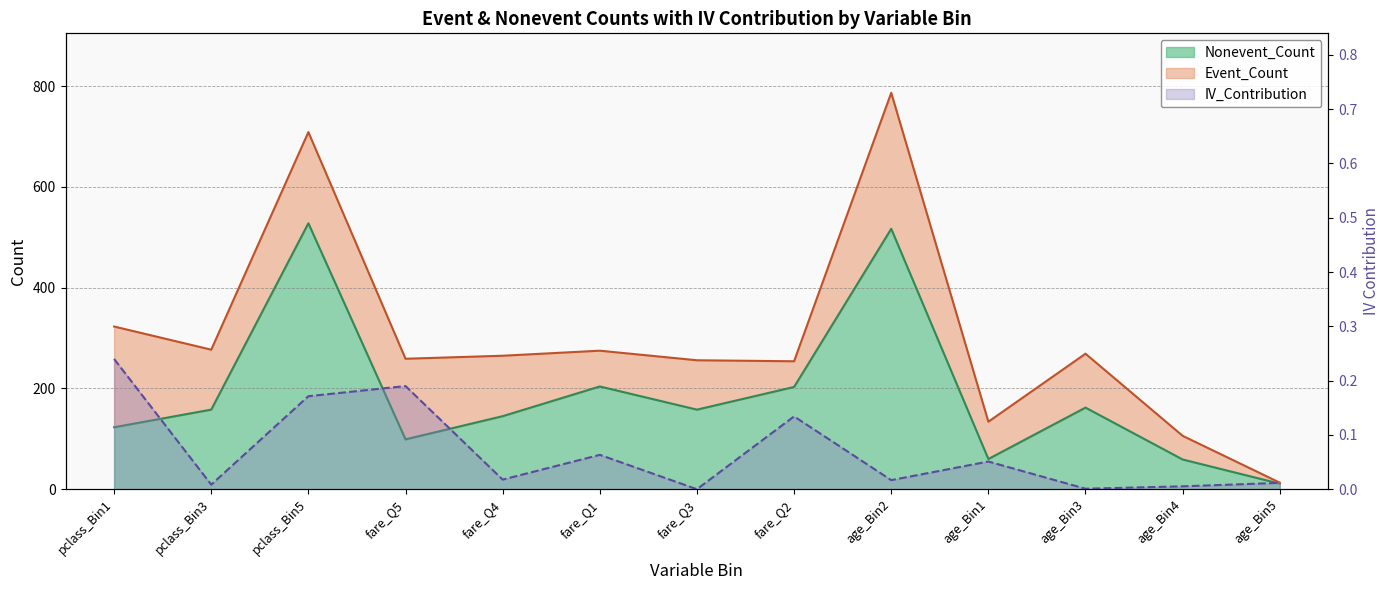

Reading left to right, list all the values displayed in this chart.

Nonevent_Count: 123.0	158.0	528.0	99.0	145.0	204.0	158.0	203.0	517.0	60.0	162.0	59.0	11.0
IV_Contribution: 0.2	0.0	0.2	0.2	0.0	0.1	0.0	0.1	0.0	0.1	0.0	0.0	0.0